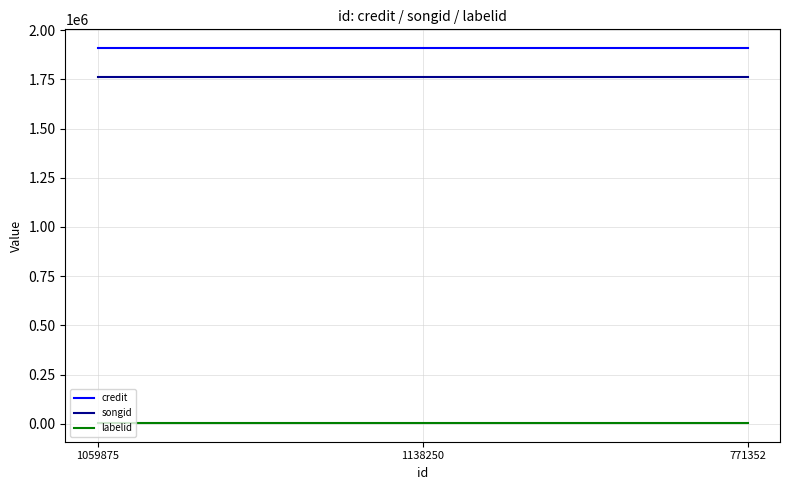

The songid series shows 1759891 at 1059875. True or false?

True